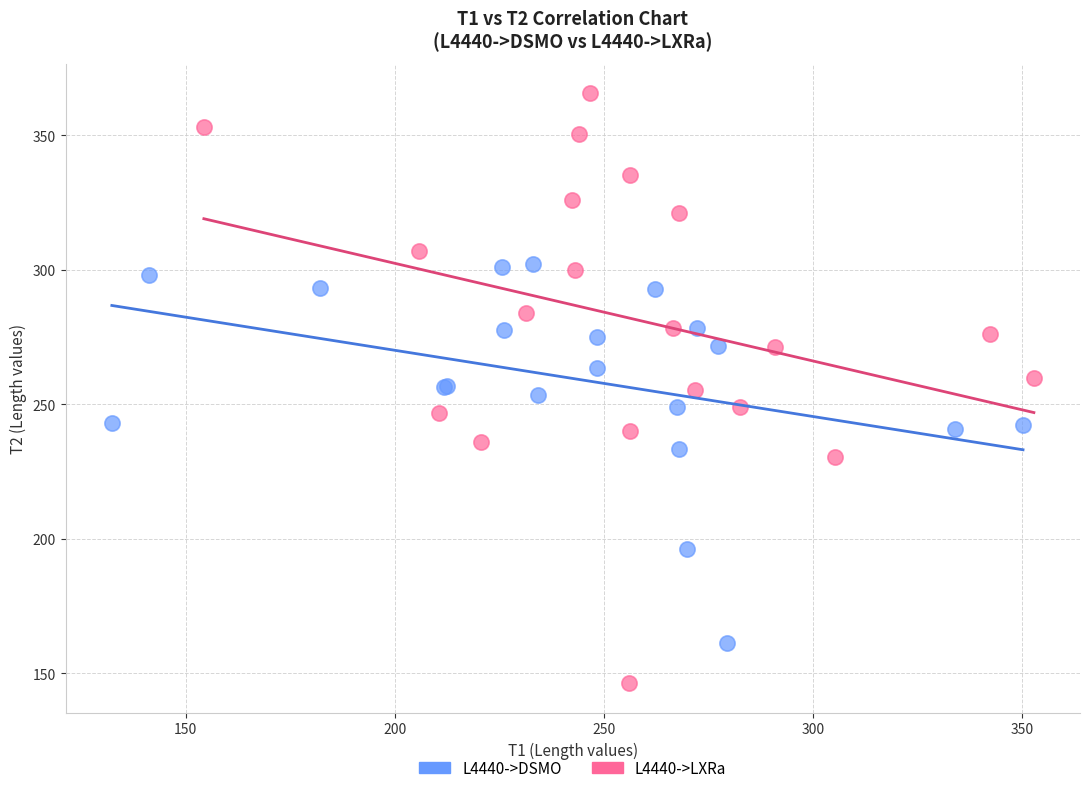

Which series reaches the minimum Y coordinate?

L4440->LXRa